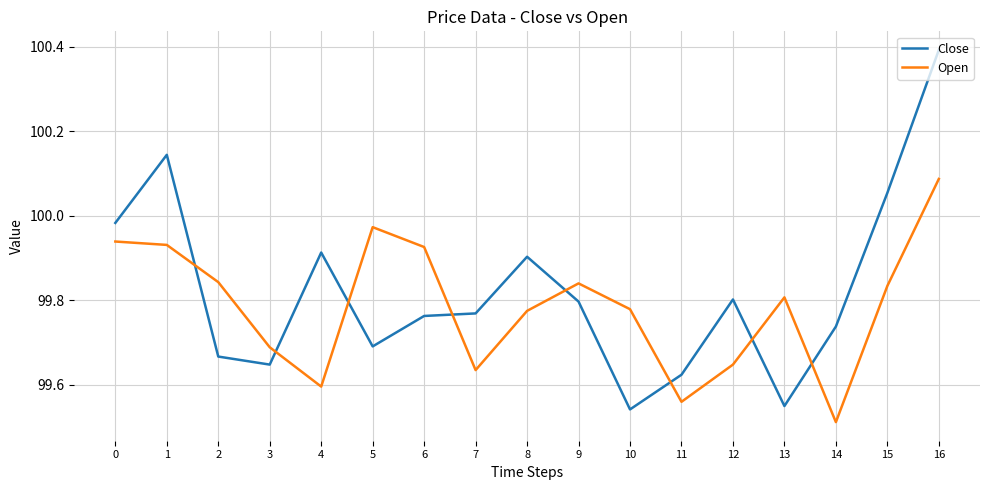

True or false: Open has more than 1 interior local peaks.

True